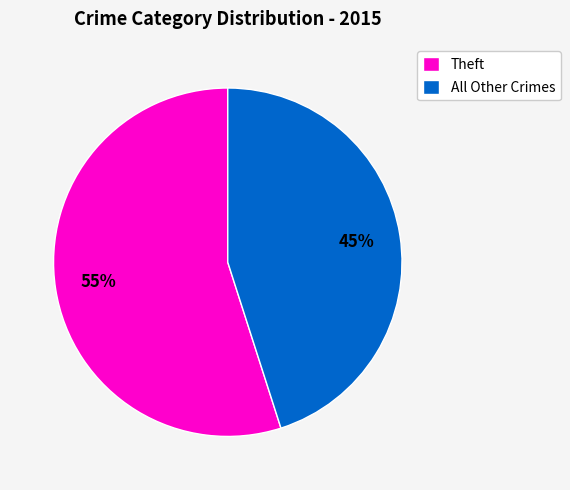

What percentage is the All Other Crimes slice, to the nearest percent?

45%